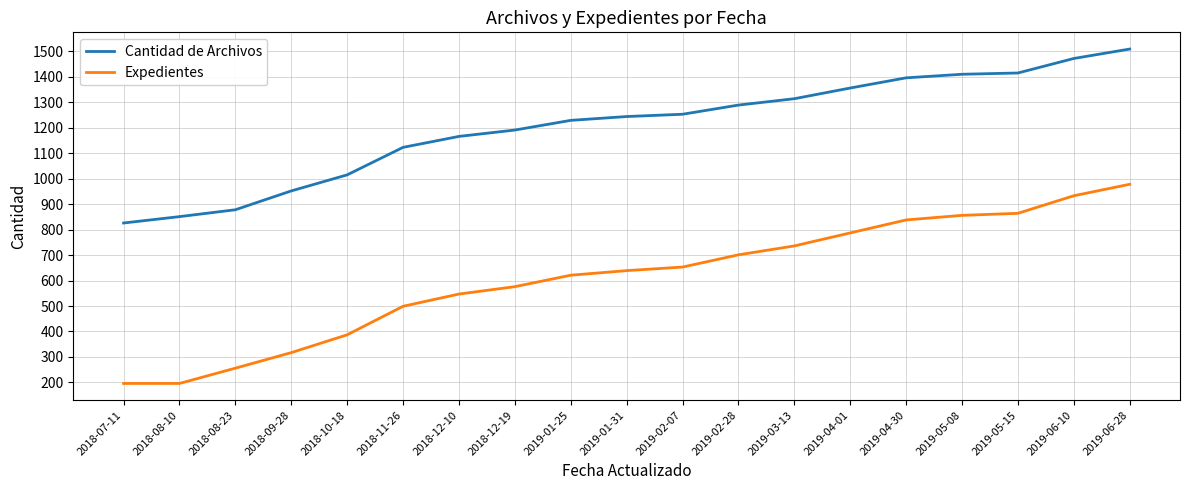

Does the chart display data point markers on the line(s)?

No